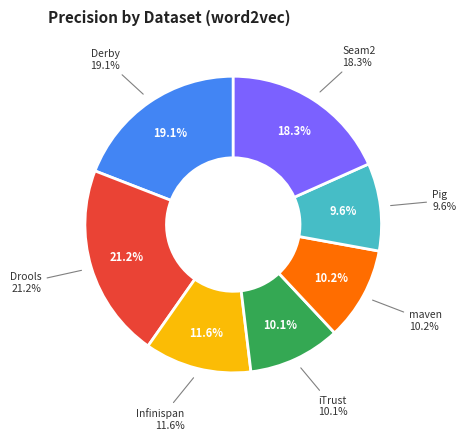

To the nearest percent, what is the combined percentage of Infinispan and Drools?

33%